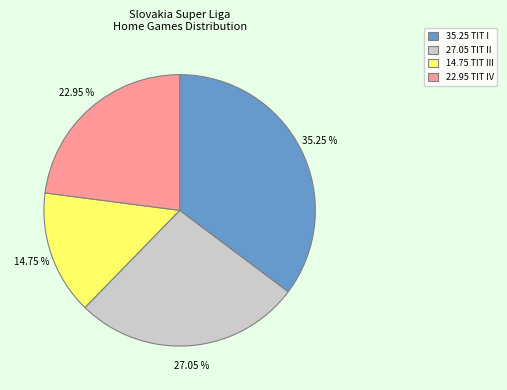

Do 27.05 TIT II and 14.75 TIT III together represent more than half of the pie?

No